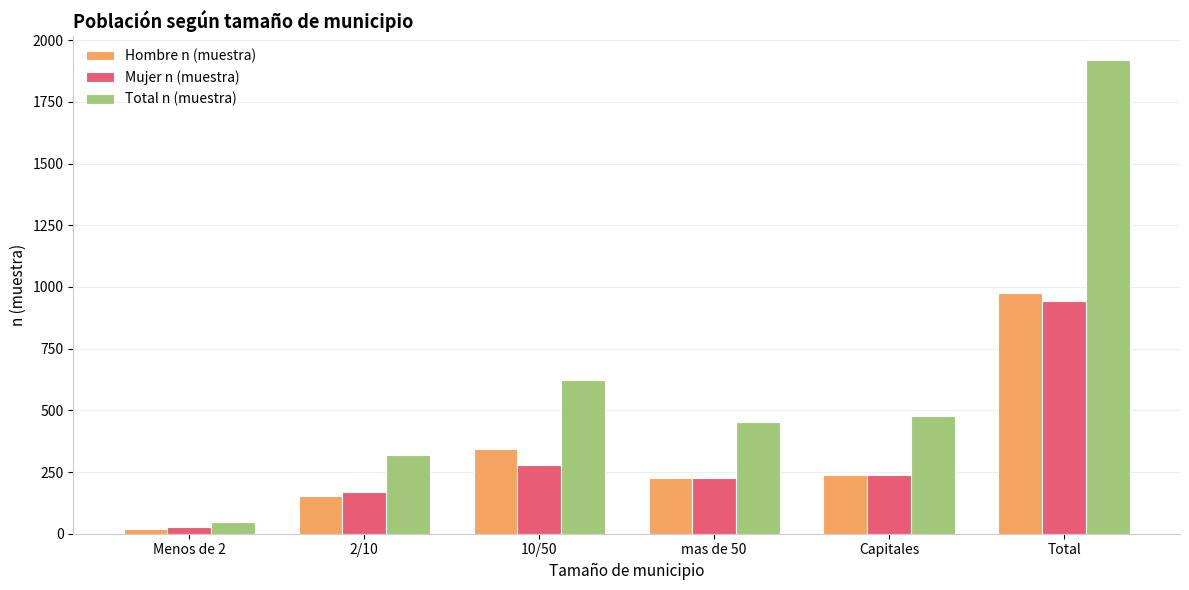

What is the difference between the highest and lowest values at Total?

977